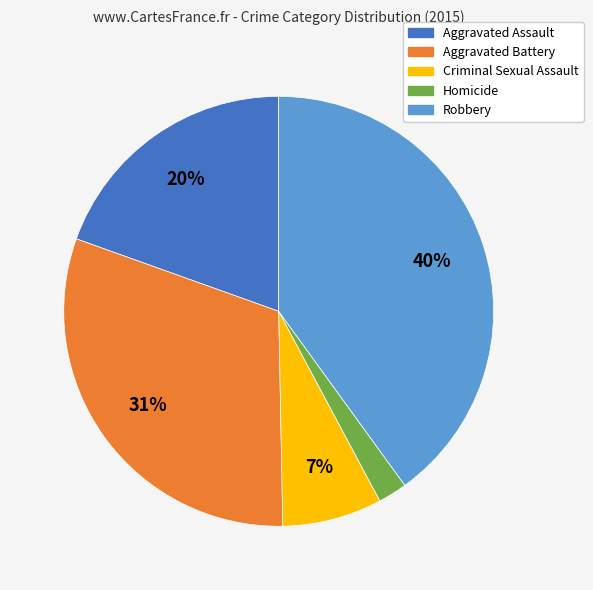

How many segments does this pie chart have?

5